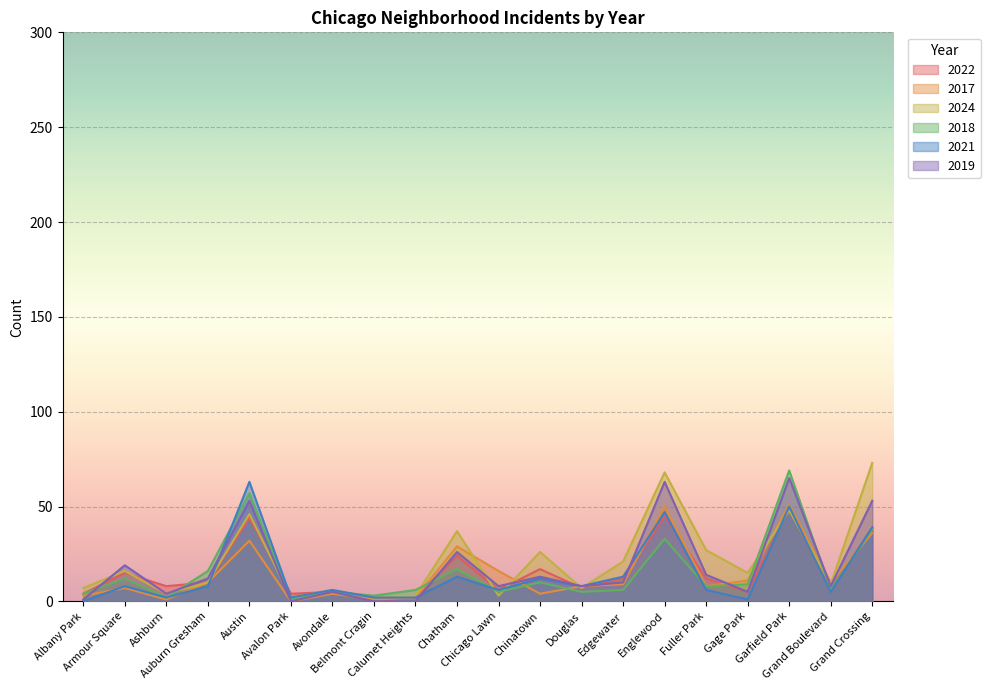

What is the highest value of the 2022 series?

49